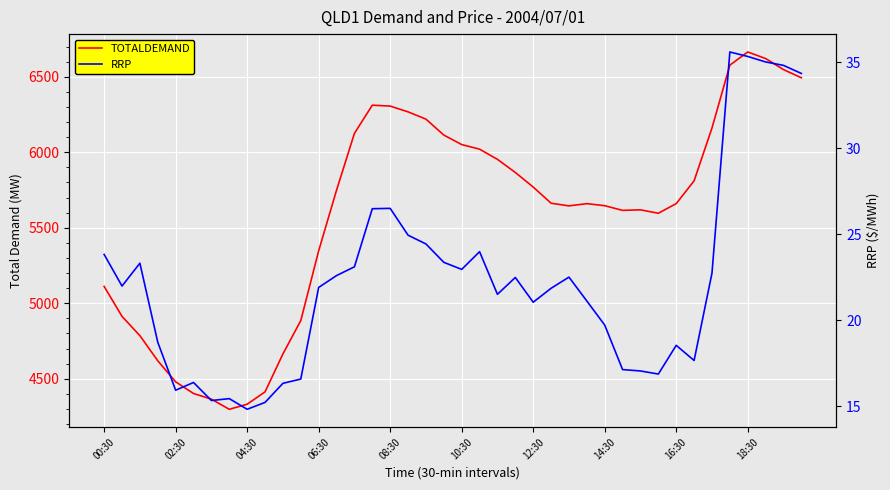

Which series has the widest spread of values?

TOTALDEMAND